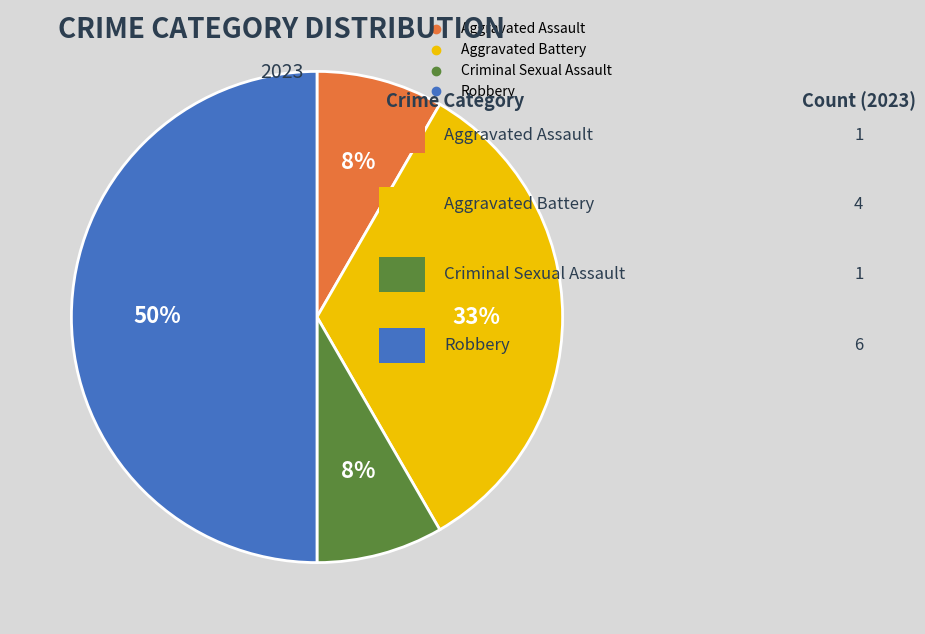

How many segments does this pie chart have?

4